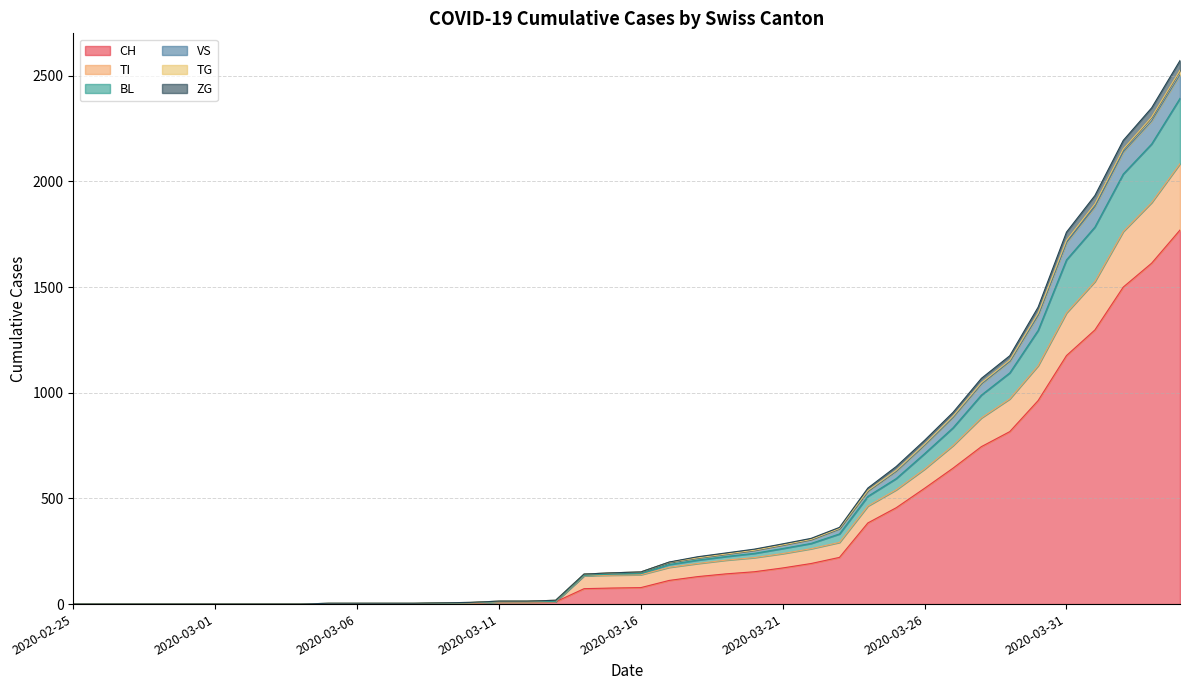

Read the CH value at 2020-03-20, to the nearest 50.

150